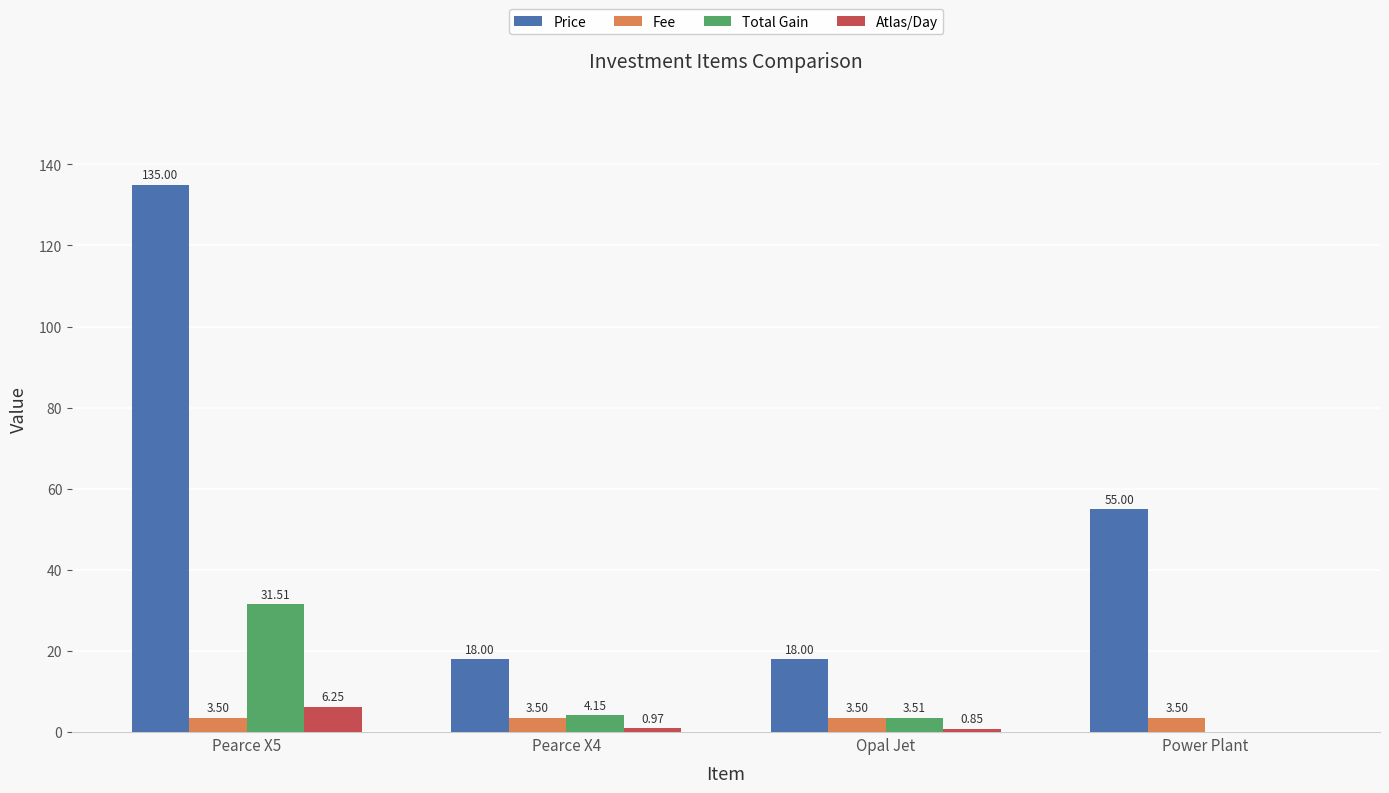

At which category is the sum across all series the highest?

Pearce X5